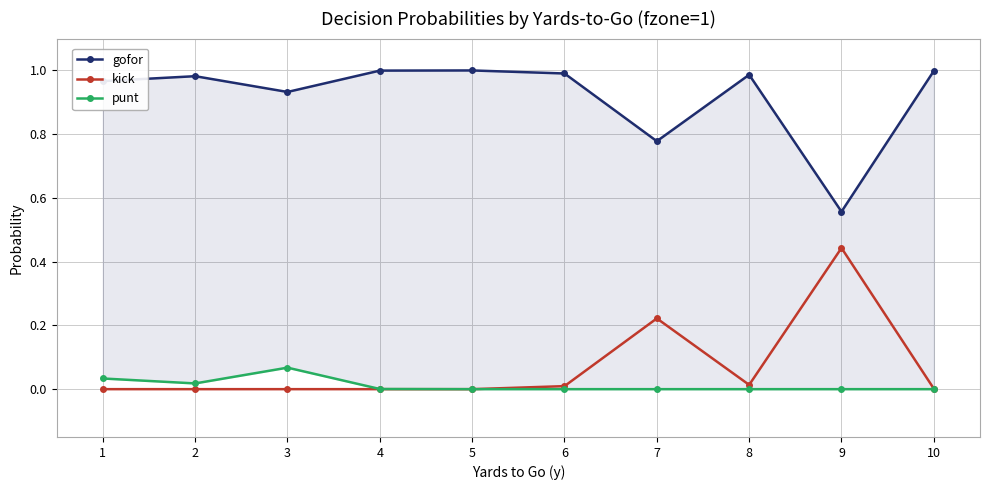

Between 2 and 5, which series saw the biggest shift?

gofor